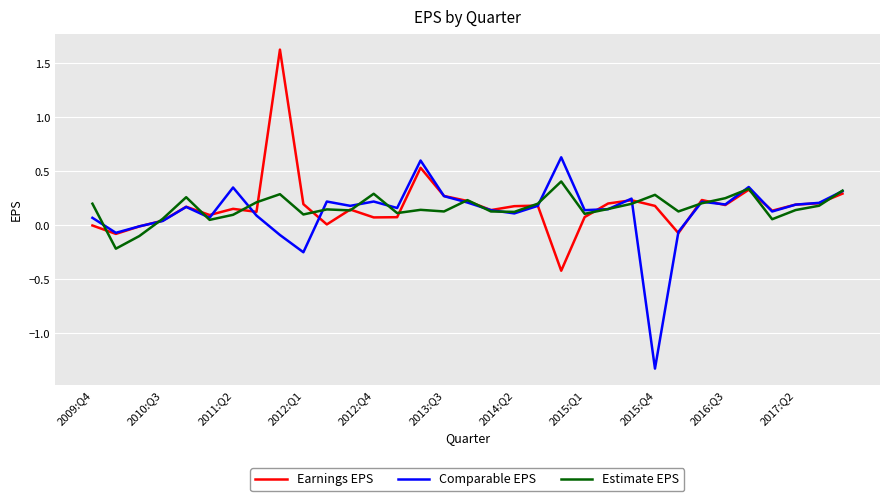

What is the smallest value displayed?

-1.3